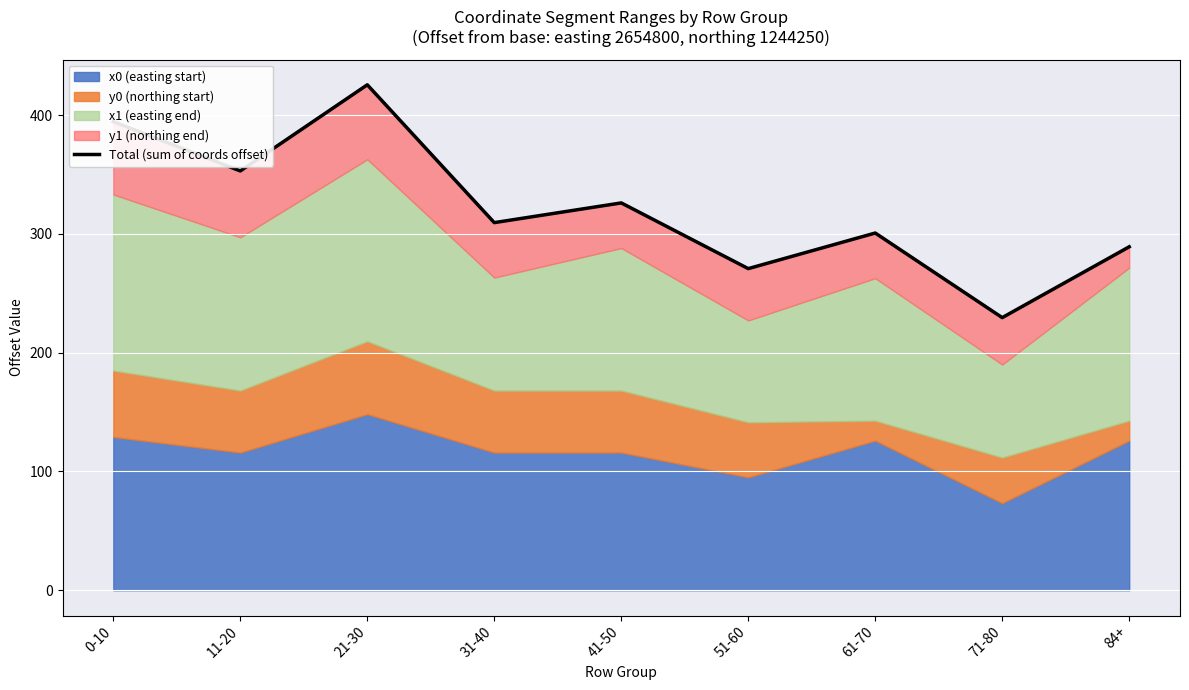

What is the difference between the maximum and minimum values?

196.0